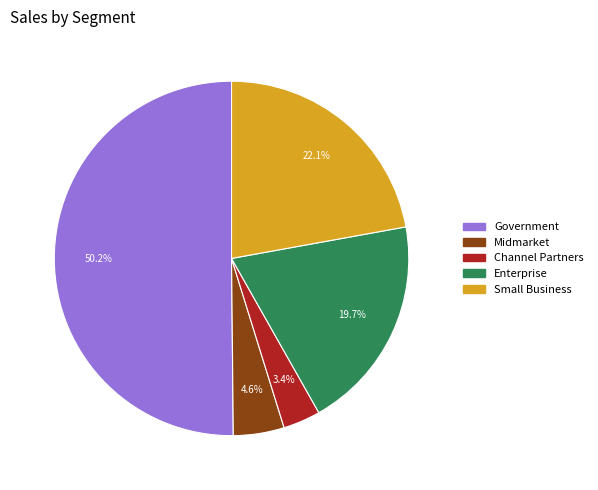

What is the total percentage of Enterprise and Midmarket?

24.3%